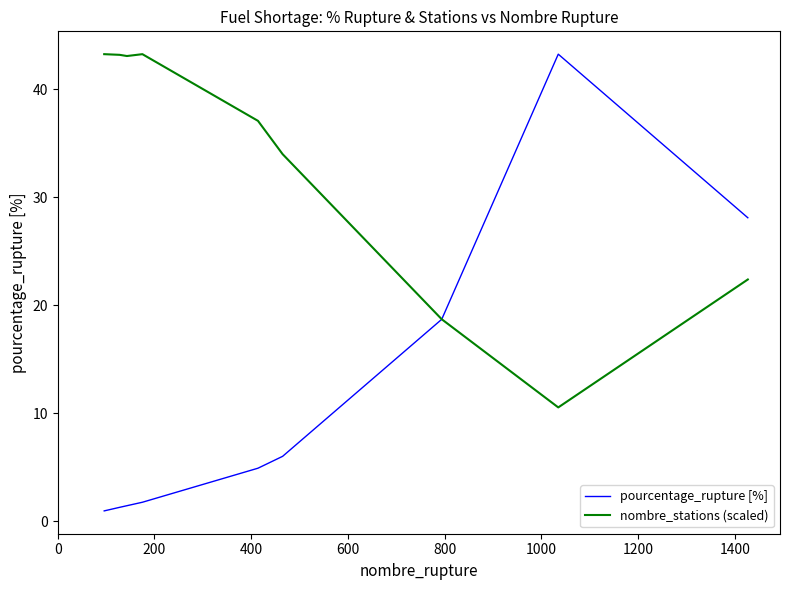

Which series has the largest total across all categories?

nombre_stations (scaled)